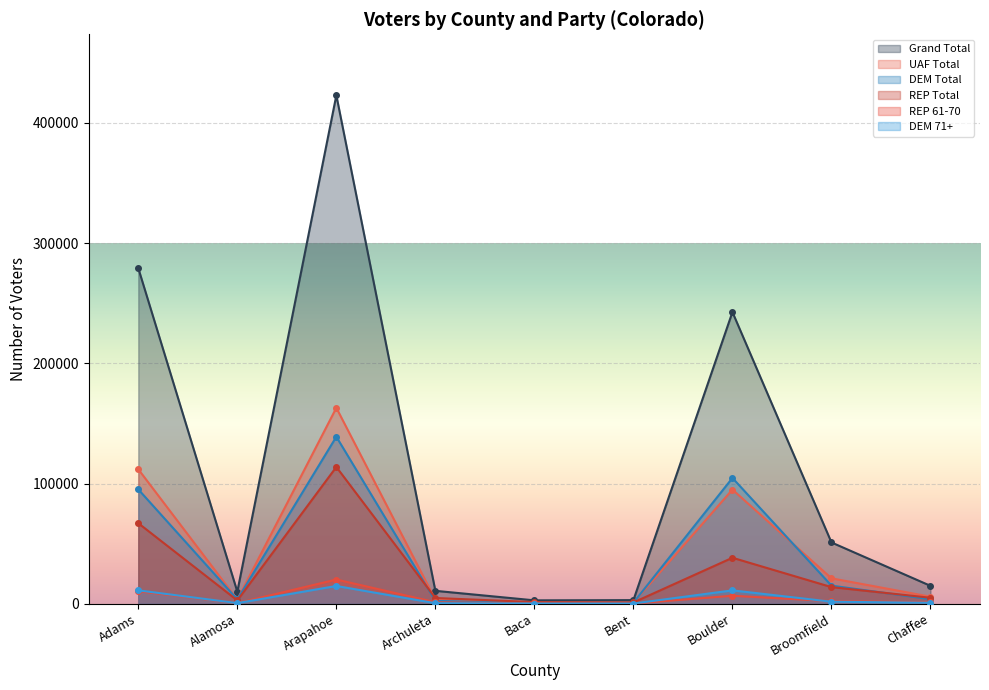

At which label does REP Total first exceed 5005?

Adams